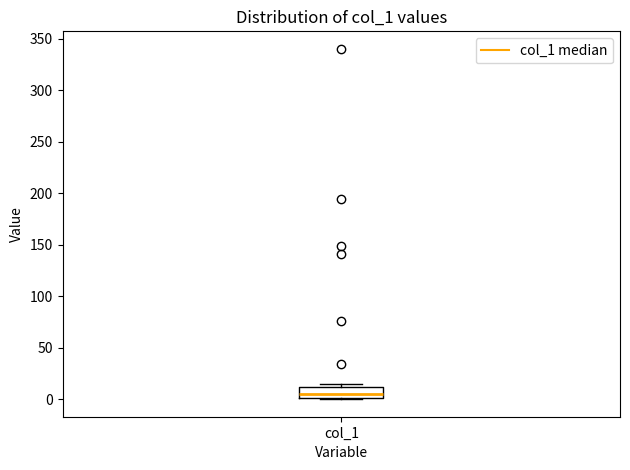

Where does the median line of the box for col_1 sit on the y-axis? The values are not printed on the chart, so give them approximately, as read against the axis.

5